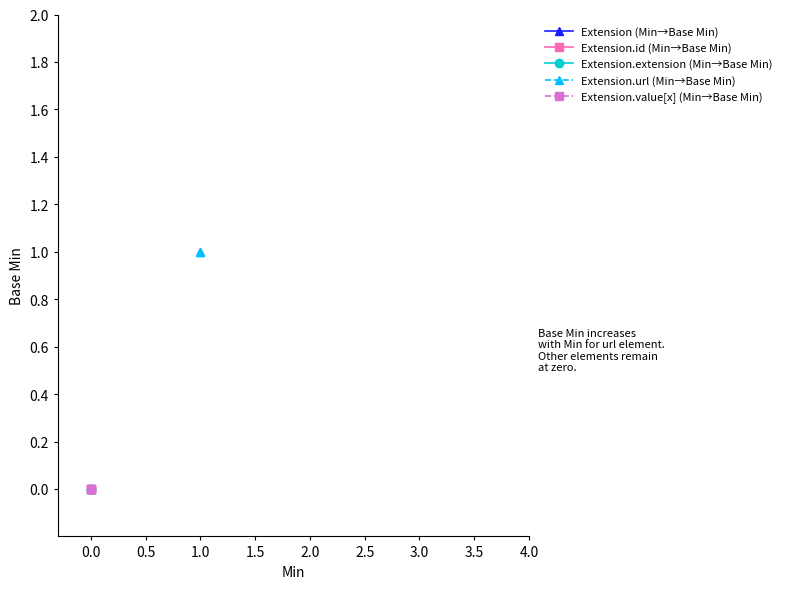

Reading left to right, list all the values displayed in this chart.

Extension (Min→Base Min): 0	0
Extension.id (Min→Base Min): 0	0
Extension.extension (Min→Base Min): 0	0
Extension.url (Min→Base Min): 1	1
Extension.value[x] (Min→Base Min): 0	0